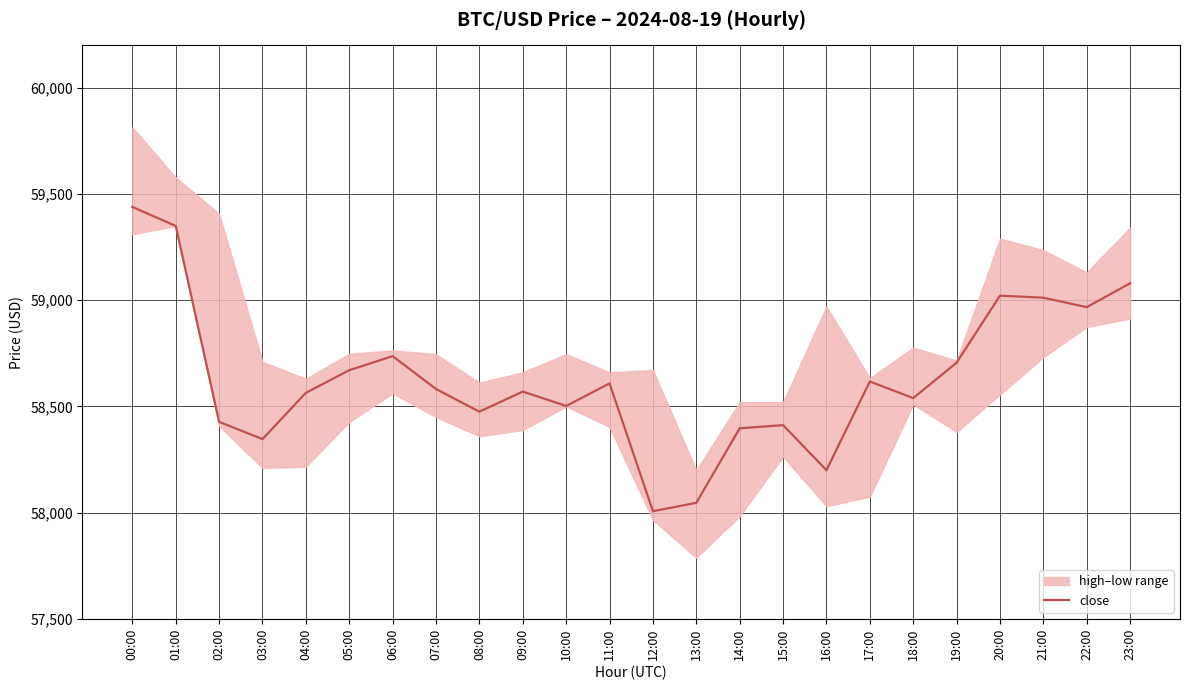

What is the label of the 12th point from the left?

11:00